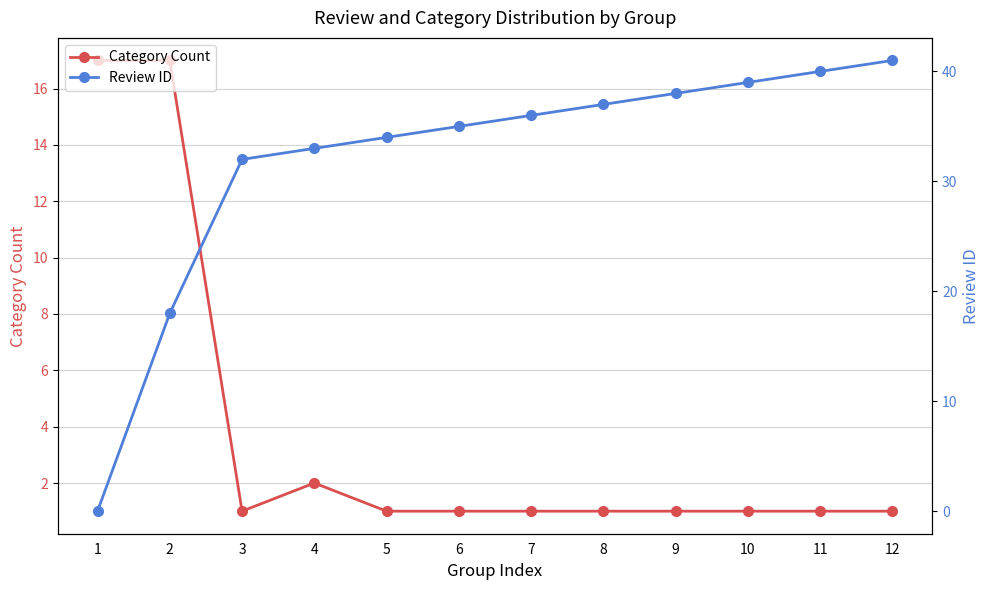

Where does the Review ID series first go above 36?

8